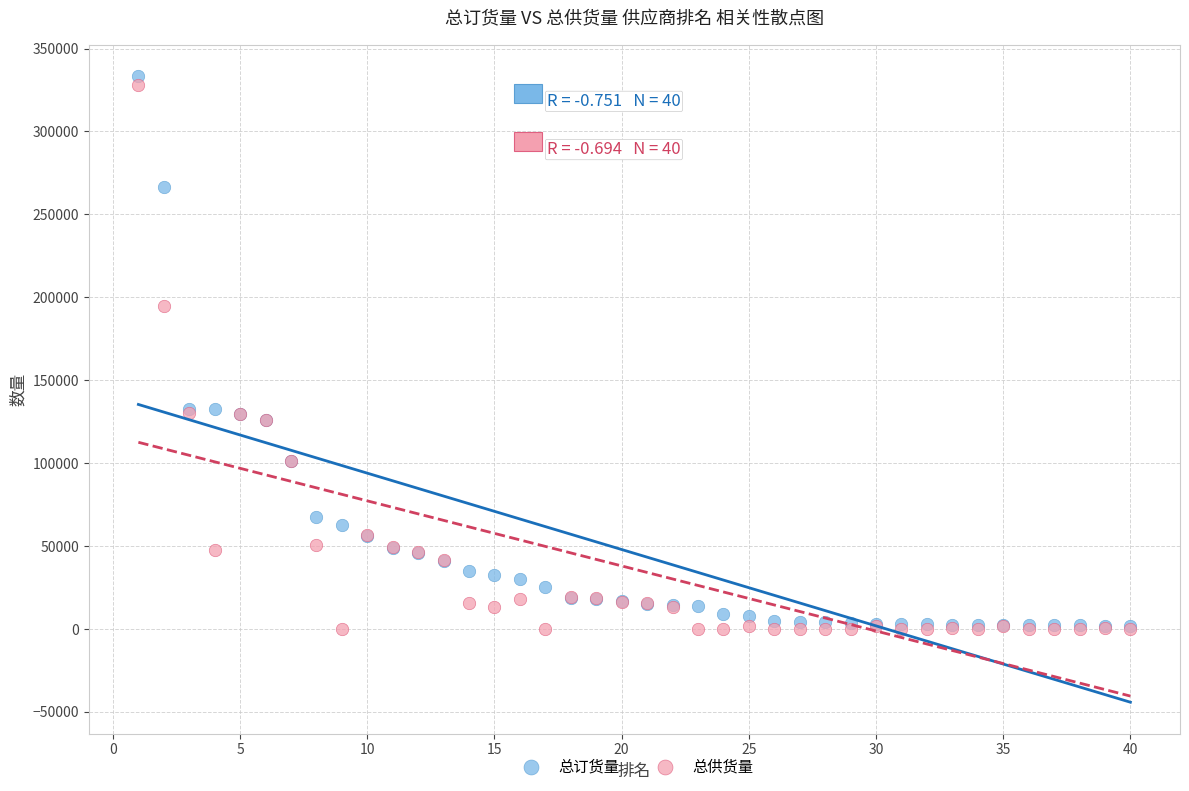

In the 总订货量 series, what Y value is closest to 167579?

132612